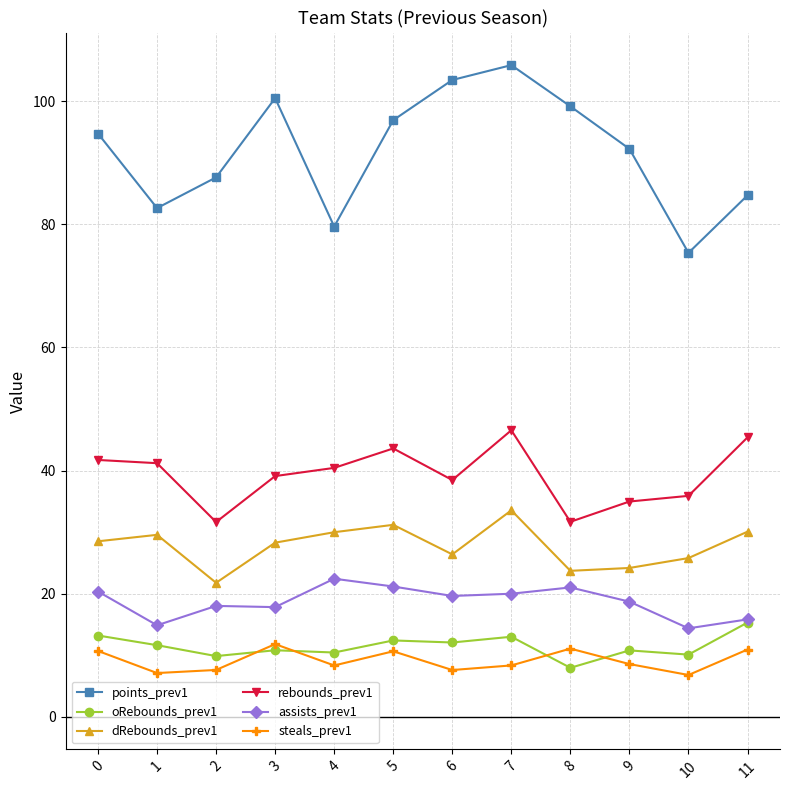

Is the value of assists_prev1 at 0 greater than the value of steals_prev1 at 10?

Yes